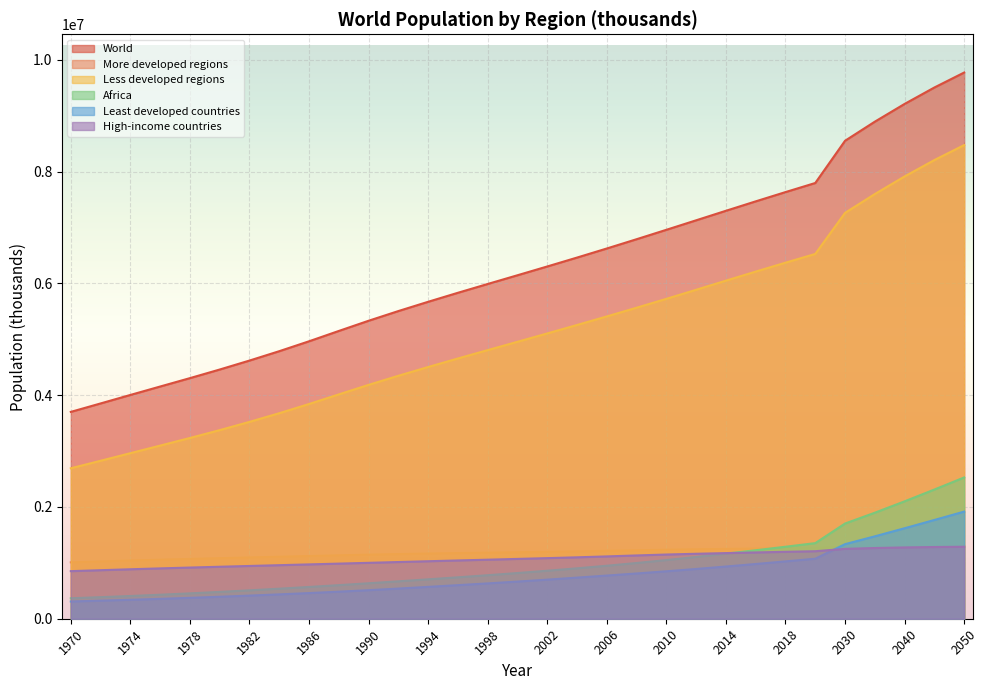

What is the value of the Africa point at the 18th from the left?

902049